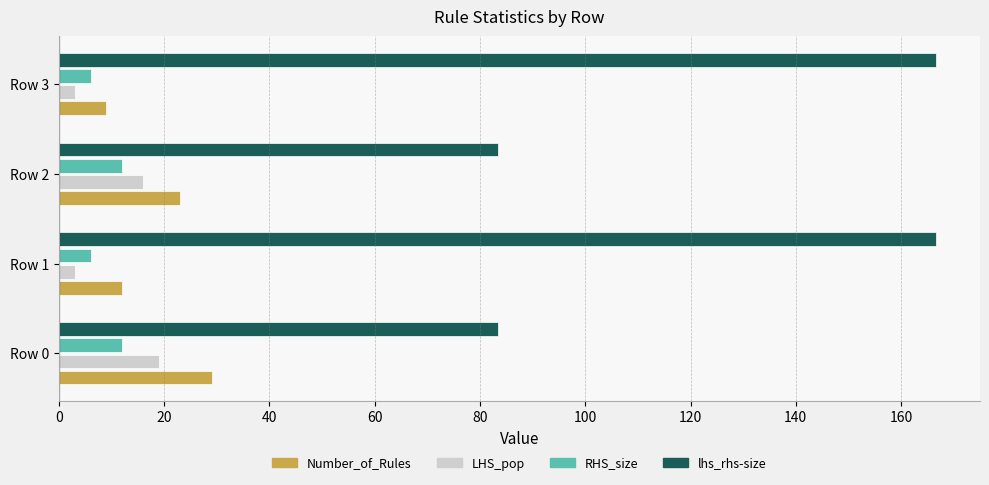

How many values in the lhs_rhs-size series are below 166?

2